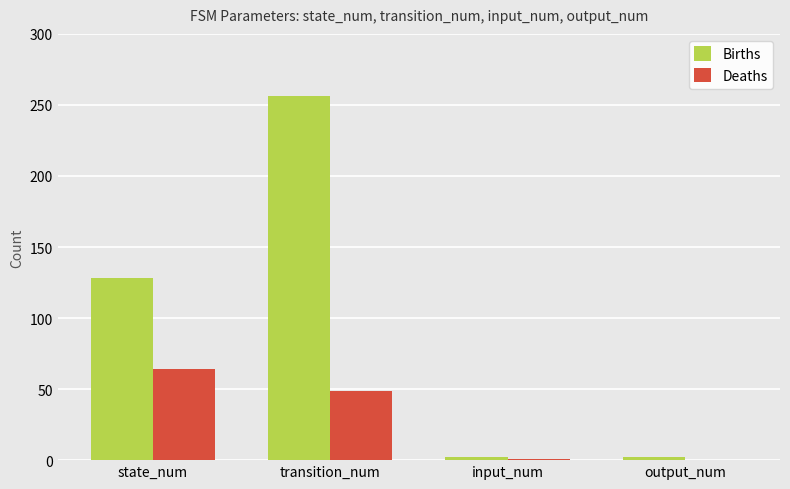

What is the sum of the Deaths values at state_num and transition_num?

113